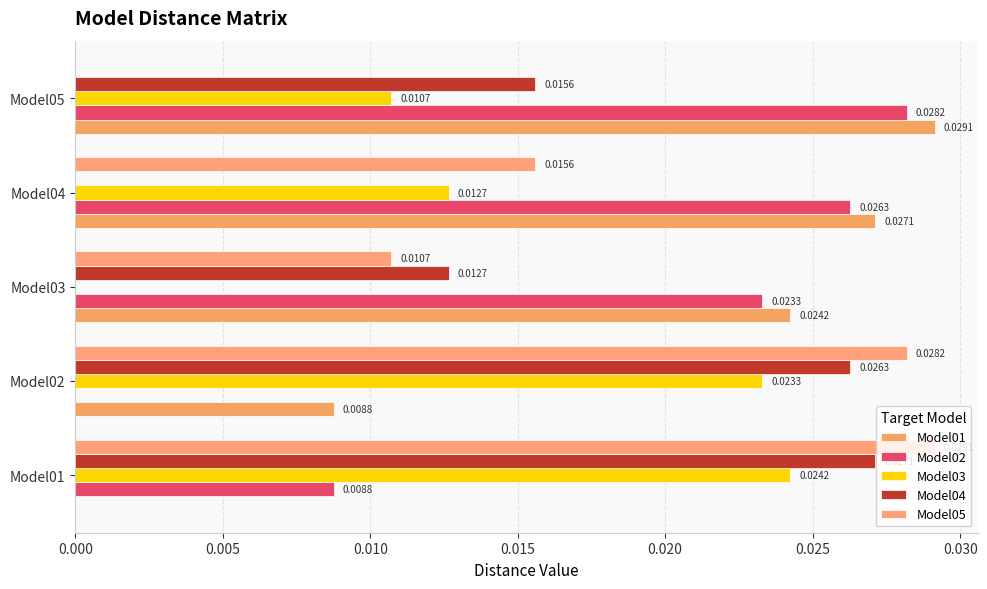

How many positive values does the Model03 series have?

4